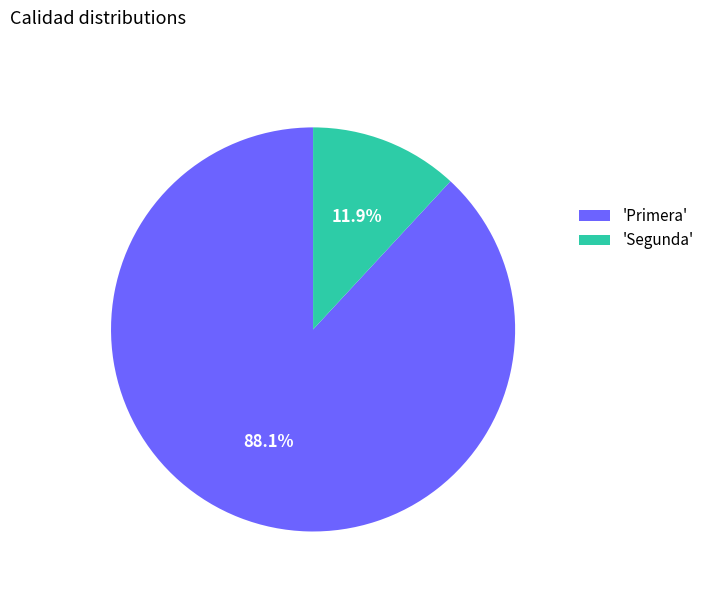

Which has a higher value, 'Primera' or 'Segunda'?

'Primera'